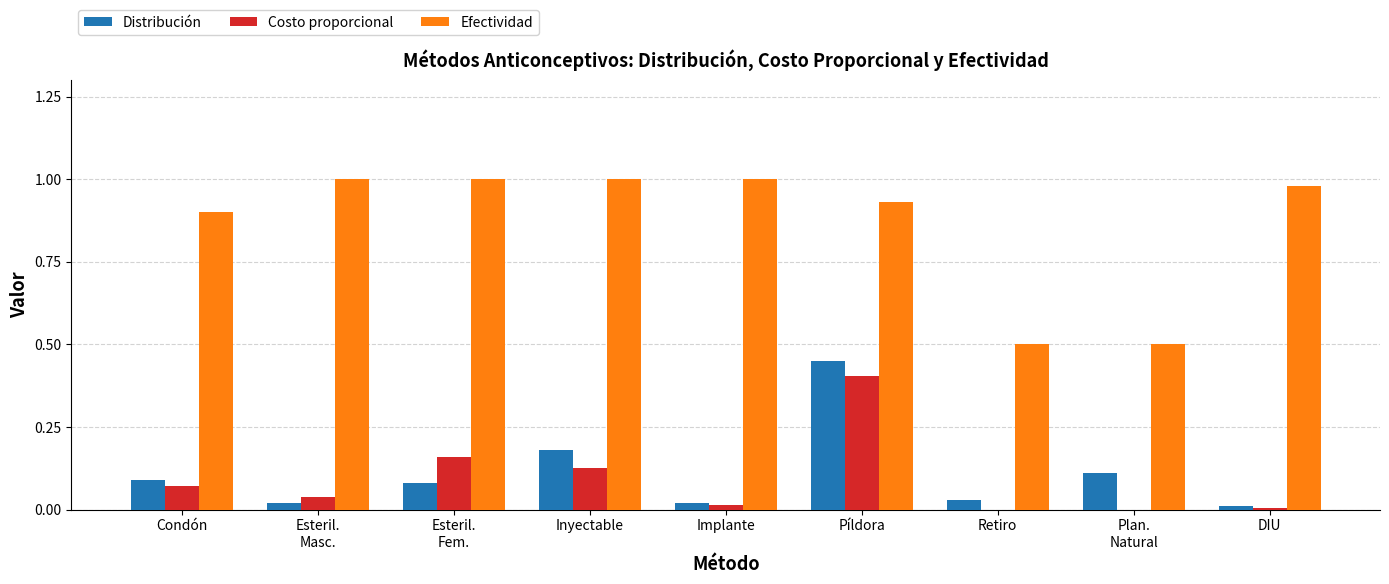

Read the Costo proporcional value at Píldora.

0.4